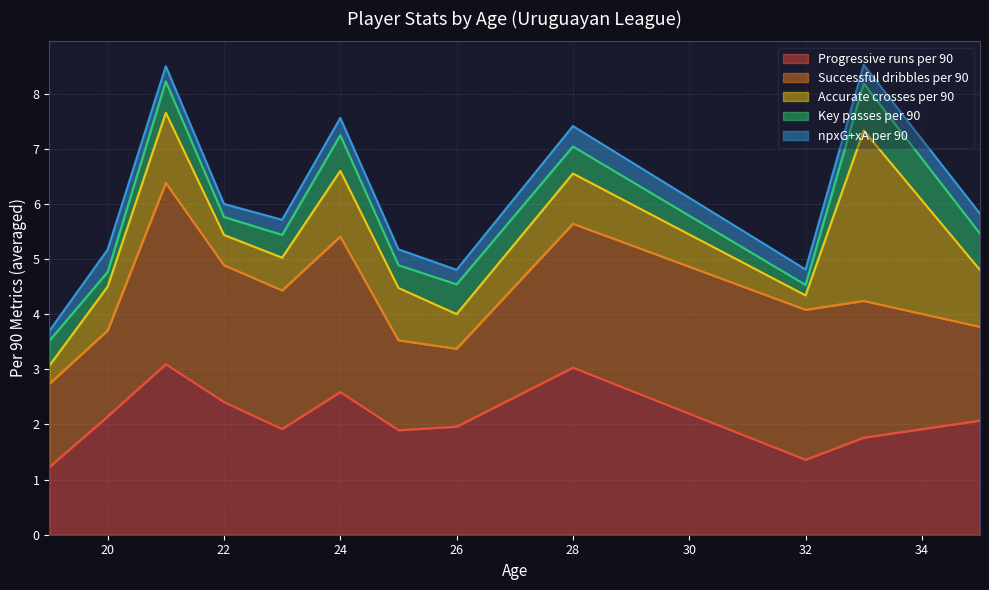

The npxG+xA per 90 series shows 0.4 at 20. True or false?

False